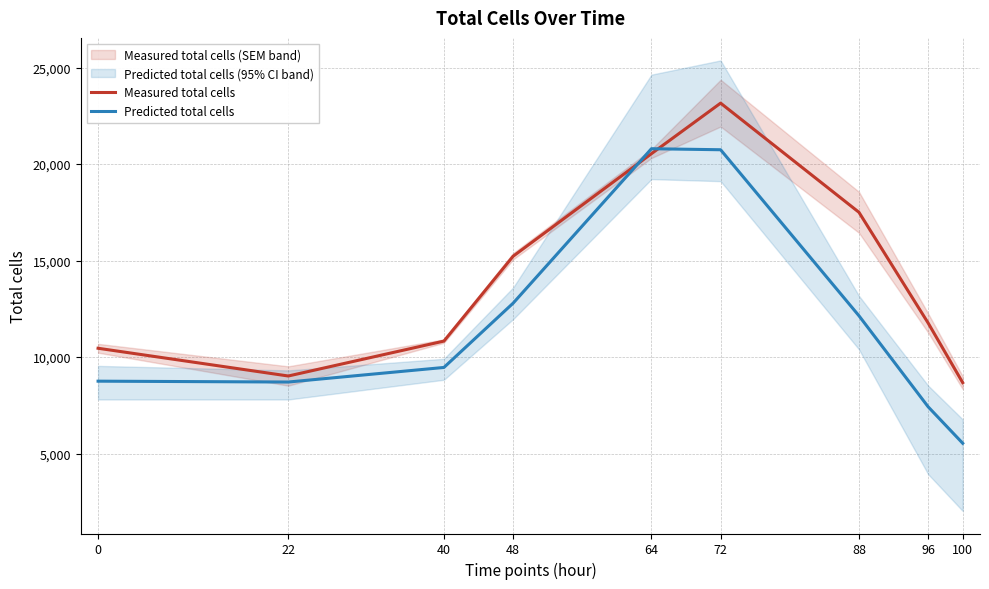

Where does the Predicted total cells series first go above 9465?

40